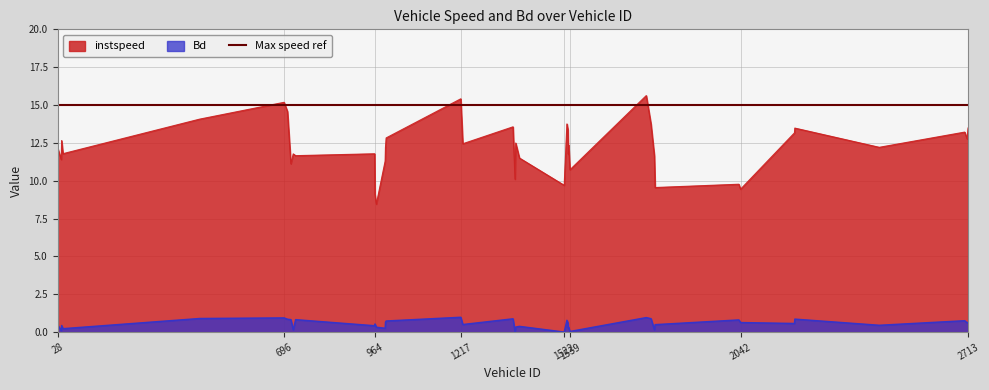

Reading right to left, list all the values displayed in this chart.

instspeed: 13.5	12.8	13.2	12.2	13.5	13.2	9.4	9.8	9.6	11.6	13.7	15.6	10.7	12.4	11.8	13.4	13.8	9.7	11.5	12.5	10.1	13.6	12.4	15.4	12.8	12.2	11.3	8.5	9.1	11.8	11.7	11.8	11.1	14.6	15.2	14.1	11.8	12.7	11.4	12.2
Bd: 0.7	0.6	0.8	0.5	0.9	0.6	0.6	0.8	0.5	0.2	0.9	1.0	0.0	0.3	0.3	0.6	0.8	0.0	0.4	0.3	0.0	0.9	0.5	1.0	0.7	0.7	0.3	0.3	0.5	0.4	0.8	0.2	0.8	0.9	0.9	0.9	0.2	0.4	0.1	0.5